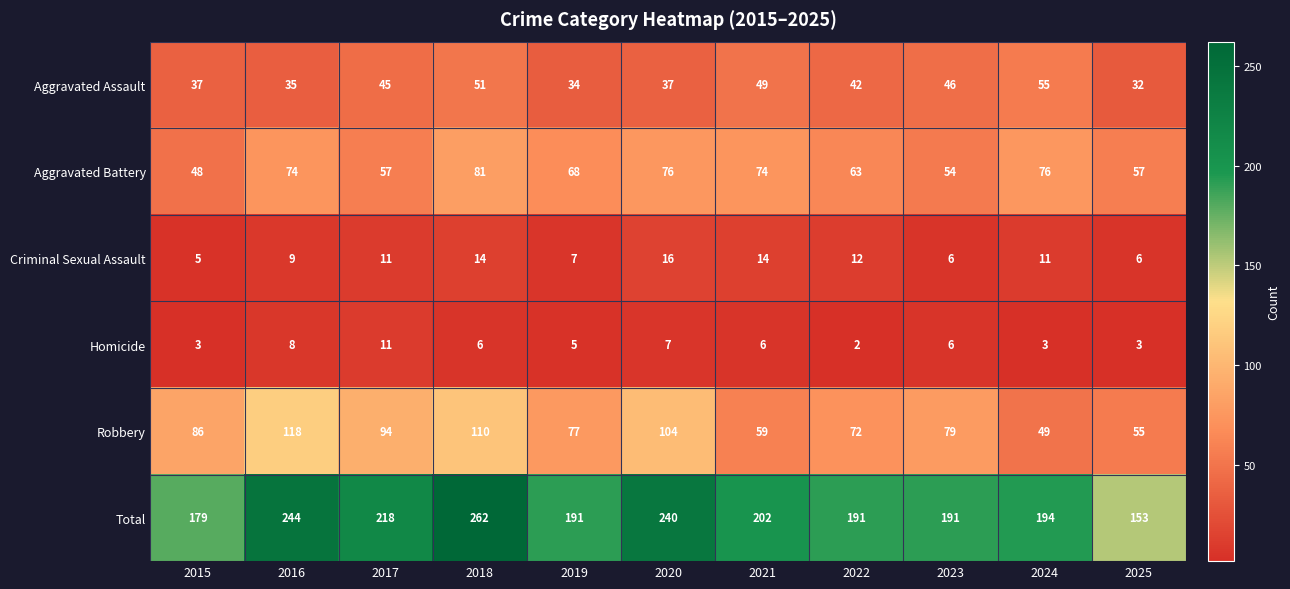

At how many categories does at least one series exceed 135?

11